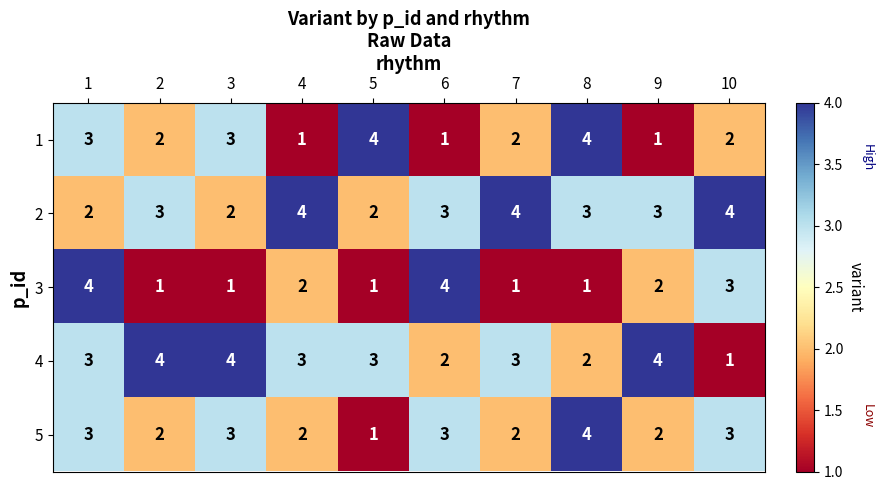

How many 2 values are between 2 and 4?

10